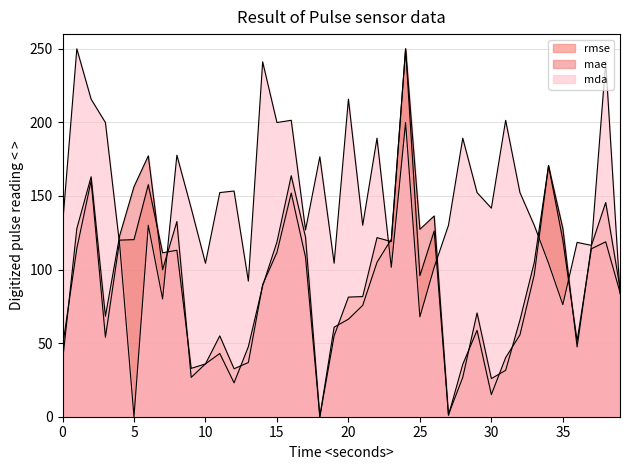

Which series has the widest spread of values?

rmse